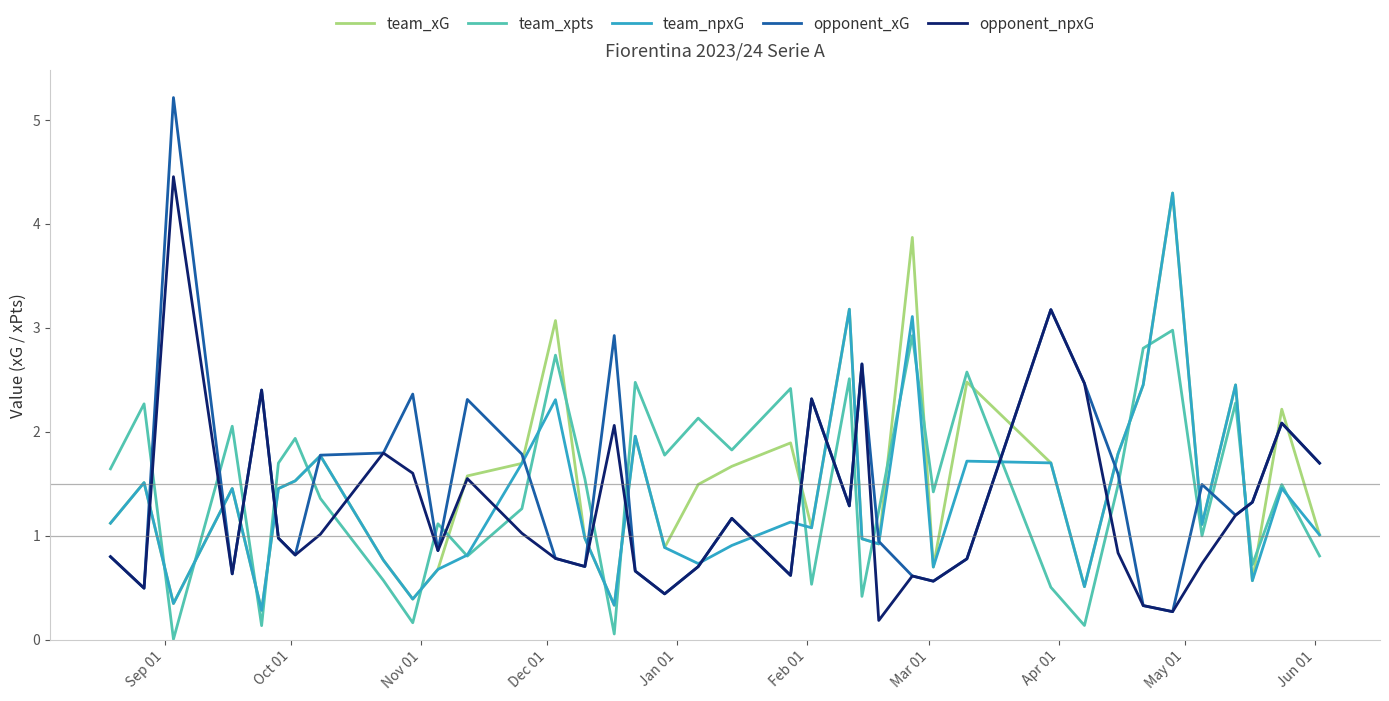

What is the highest value of the opponent_npxG series?

4.5